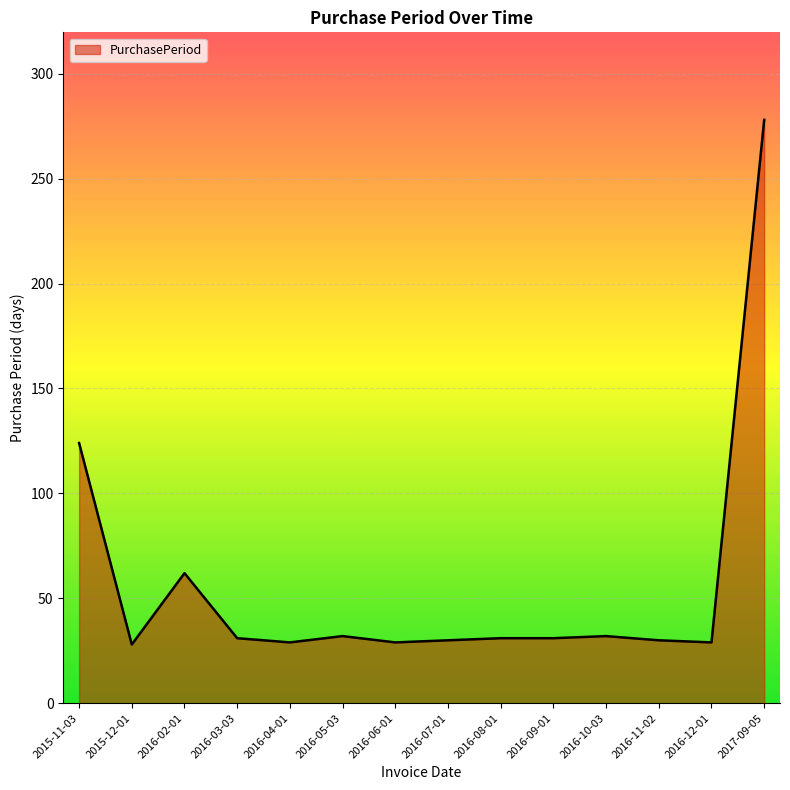

Where is the data nearest to the value 153?

2015-11-03